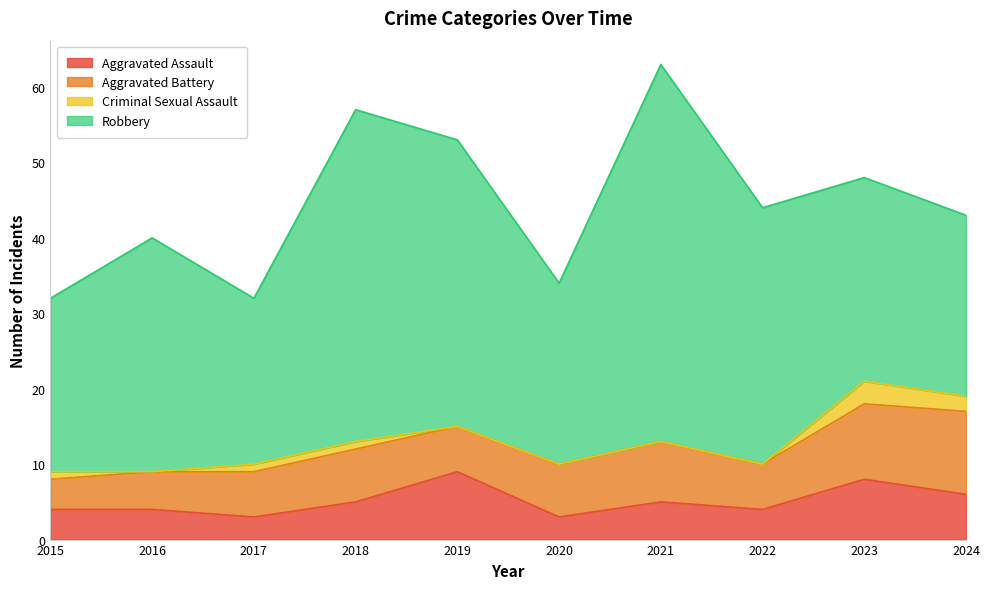

What is the difference between the maximum and minimum values in the Aggravated Assault series?

6